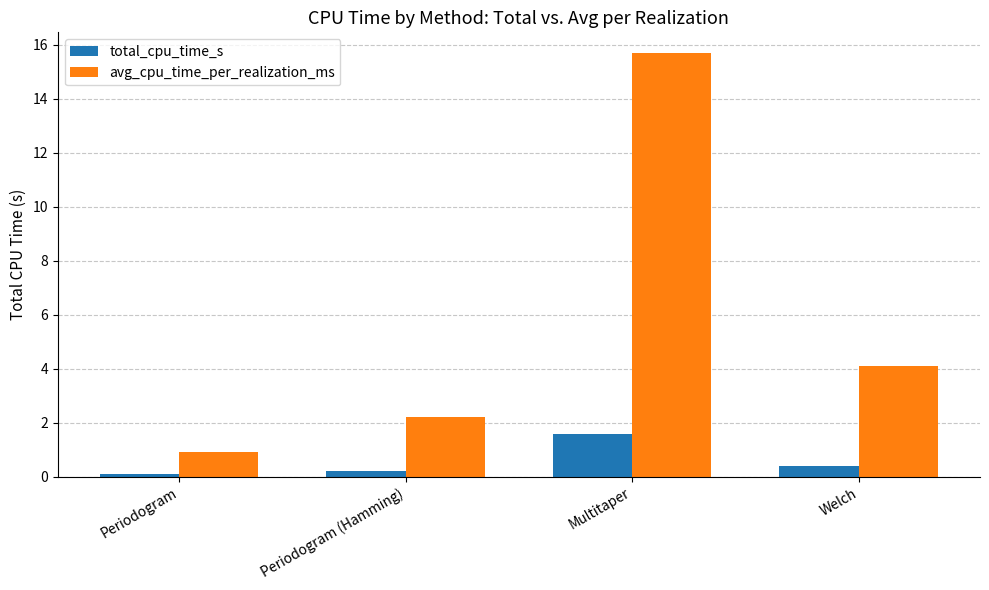

Is it true that total_cpu_time_s equals 0.2 at Periodogram (Hamming)?

True